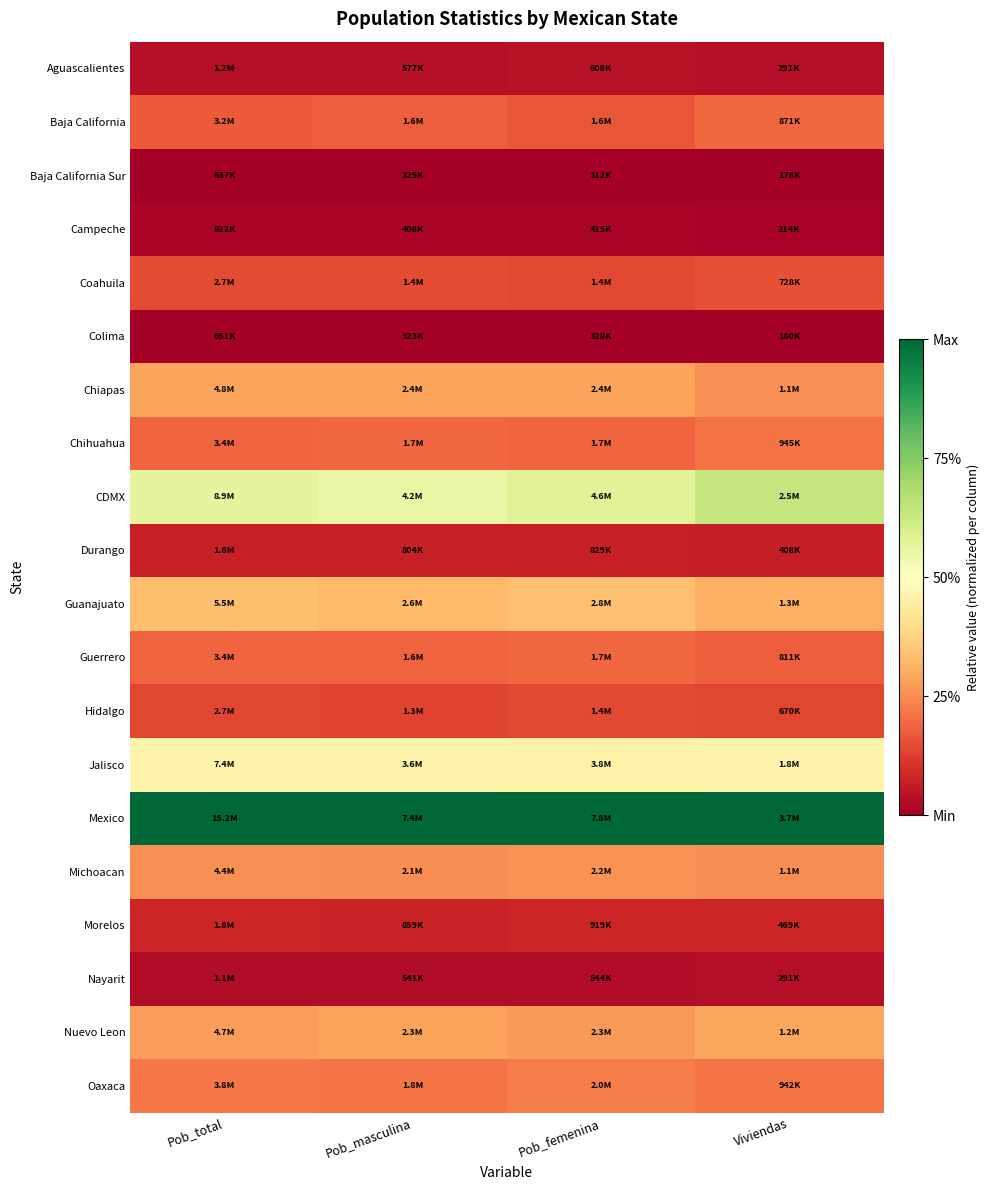

Between Pob_total and Pob_femenina, which is larger?

Pob_femenina